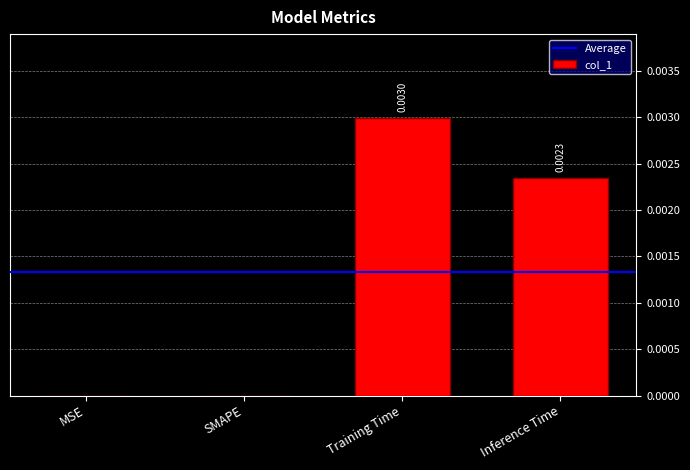

Which category has the highest value across all series?

Training Time